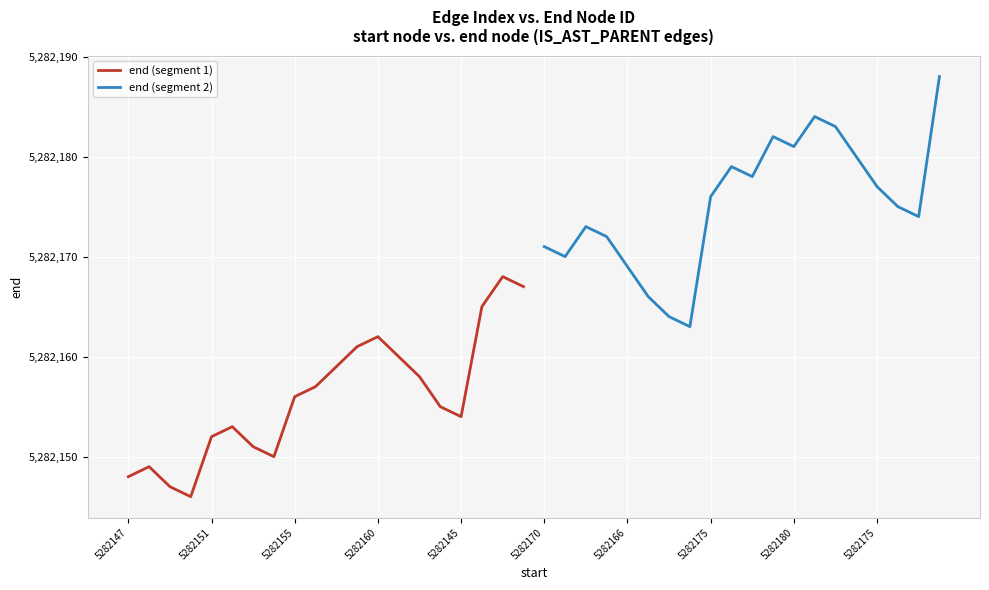

Is it true that end (segment 1) equals 8698122 at 5282145?

False